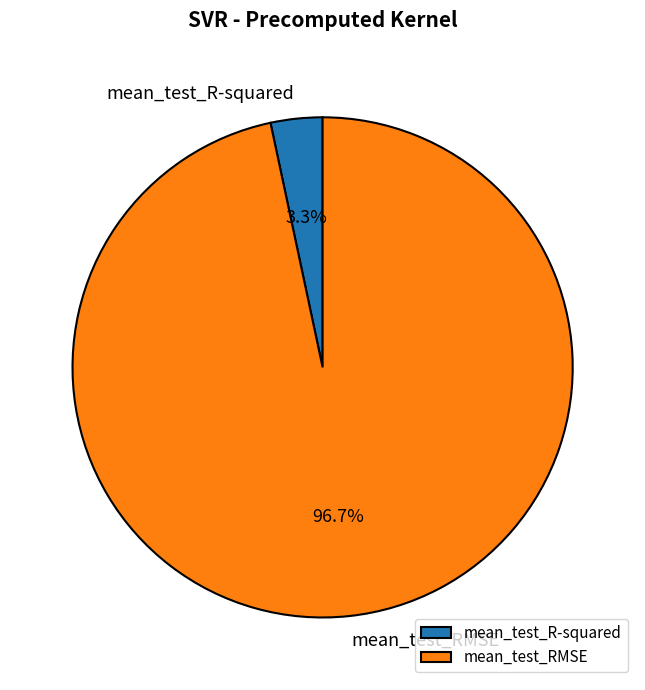

What percentage do mean_test_RMSE and mean_test_R-squared together represent?

100.0%